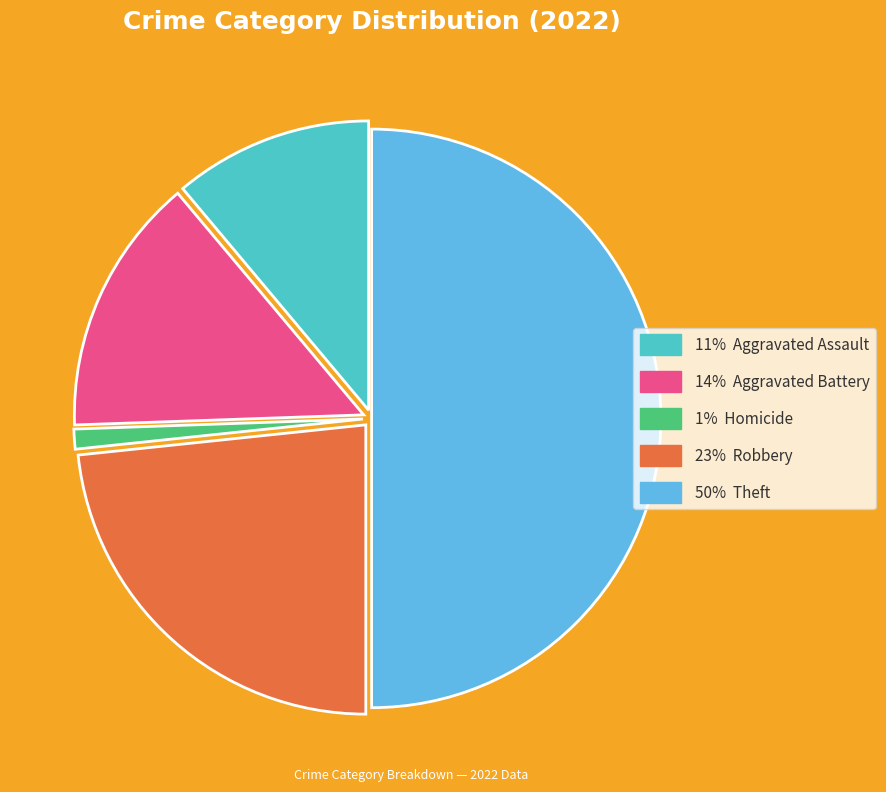

How many segments does this pie chart have?

5